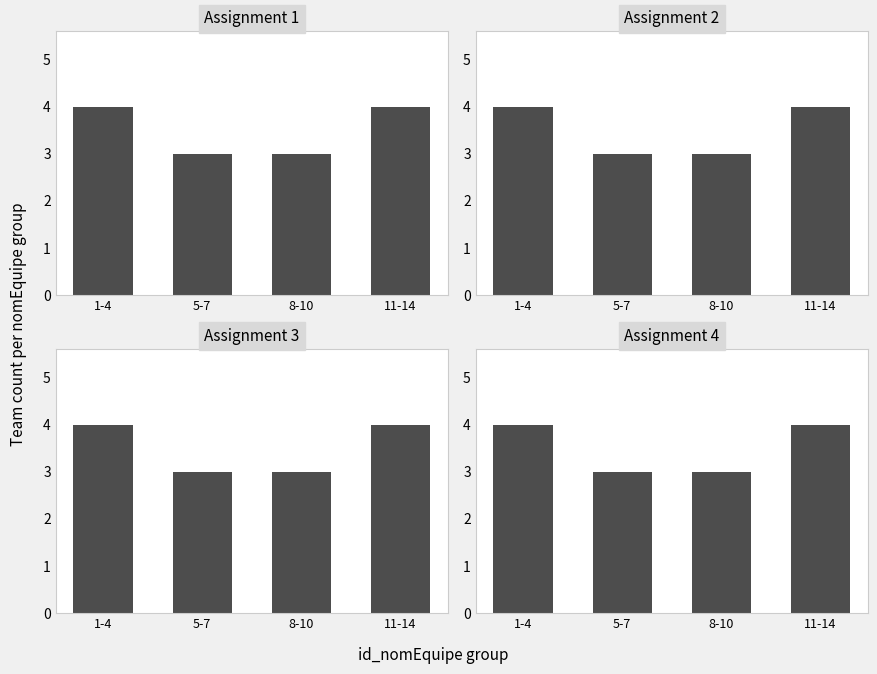

What is the label of the 4th bar from the left?

11-14